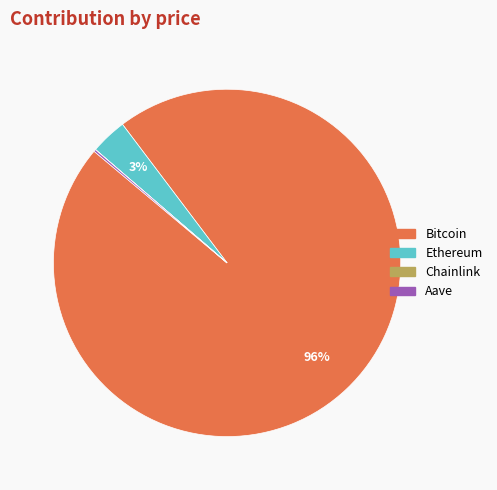

Is it true that Ethereum is 15% of the pie?

False